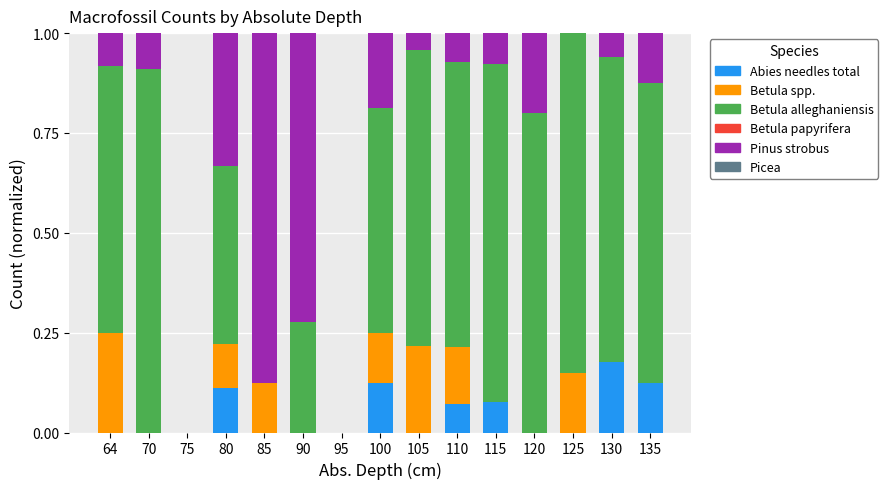

The Abies needles total series shows 0.1 at 125. True or false?

False